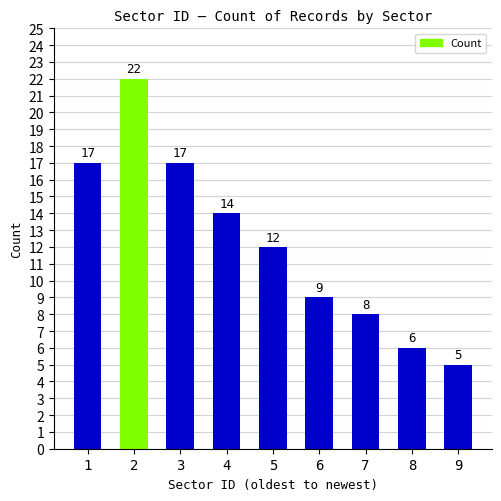

Count the number of data series in this chart.

1